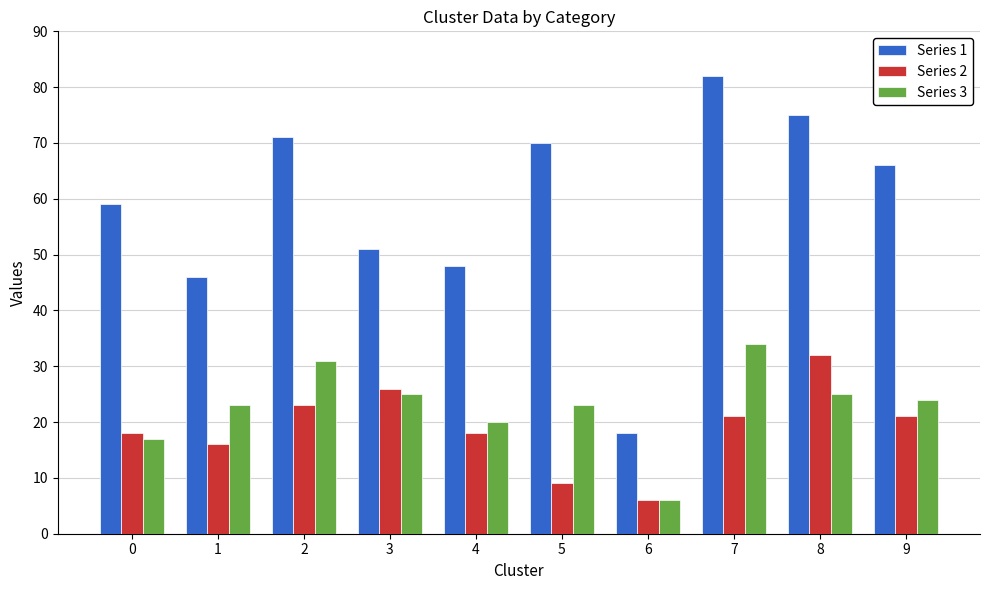

What is the total value across all series at 2?

125